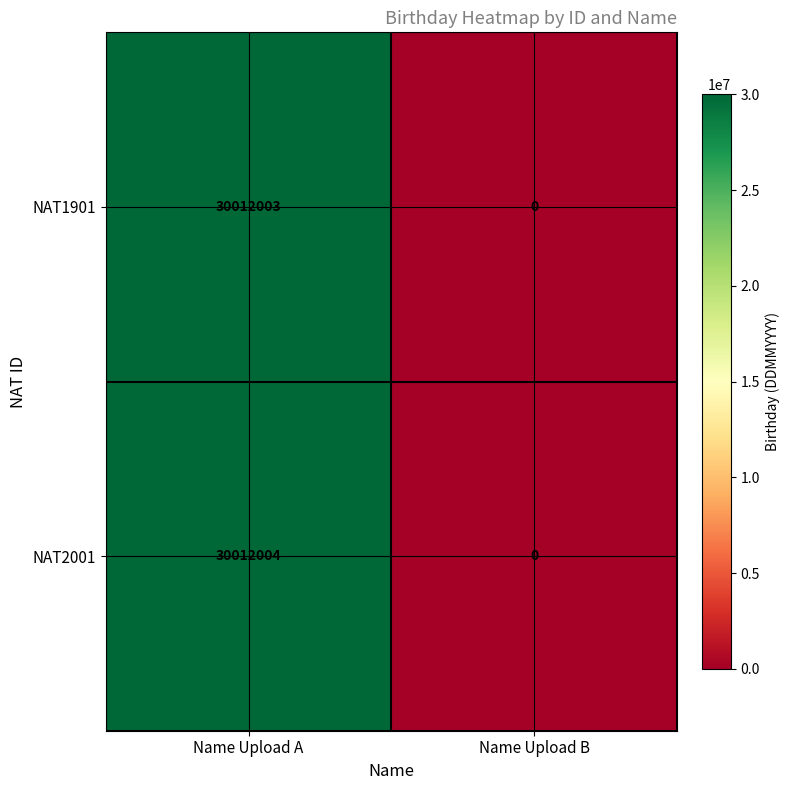

What is the sum of all NAT2001 values?

30012004